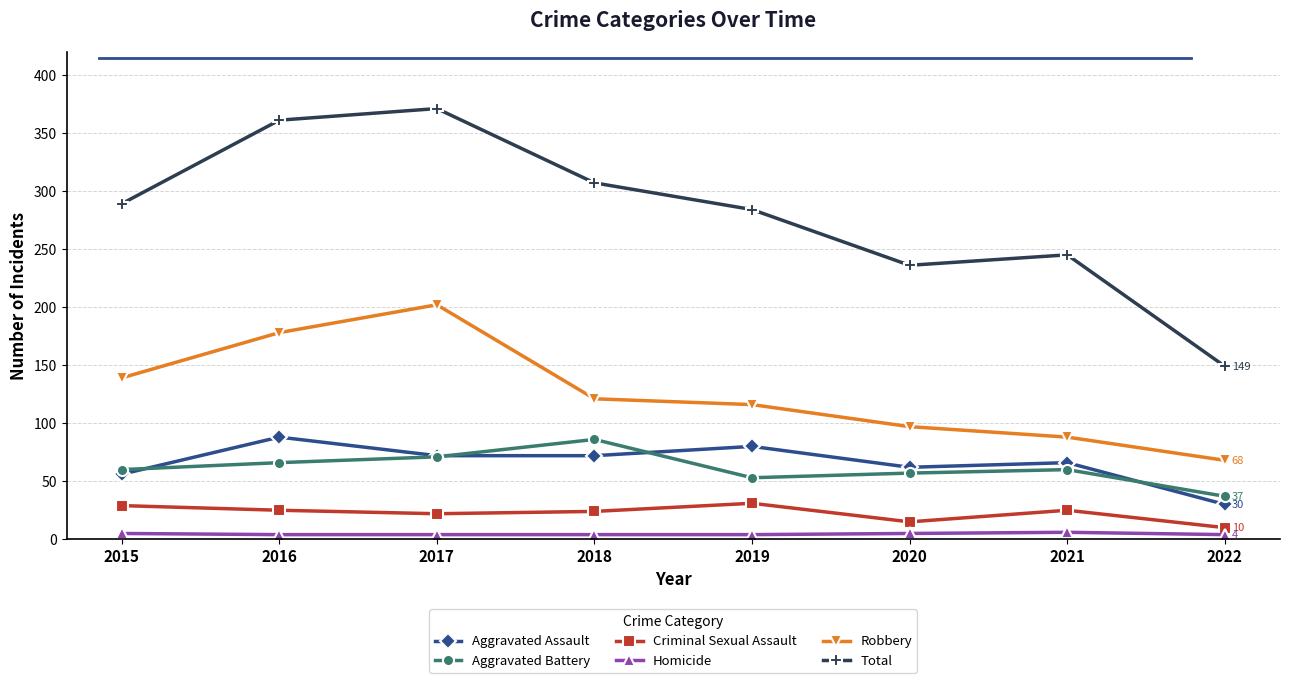

The Aggravated Assault series shows 105 at 2021. True or false?

False